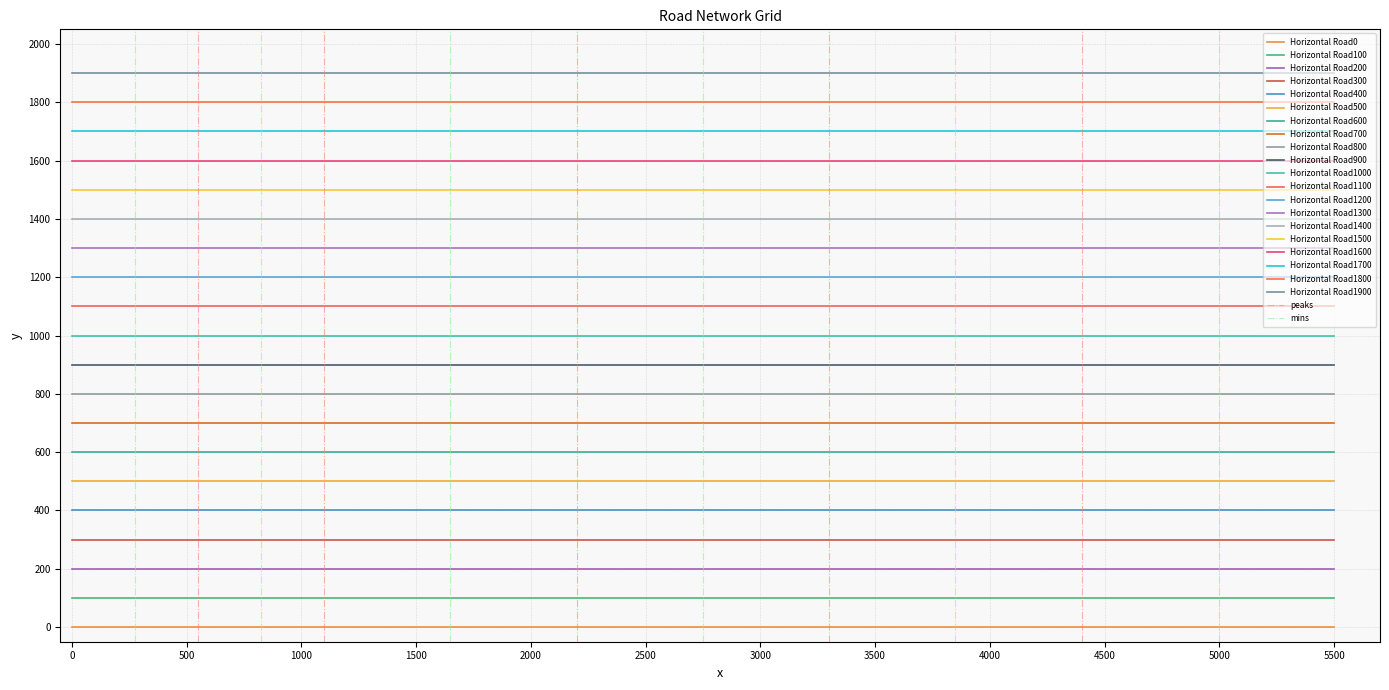

What is the value of the Horizontal Road1500 point at the 2nd from the left?

1500